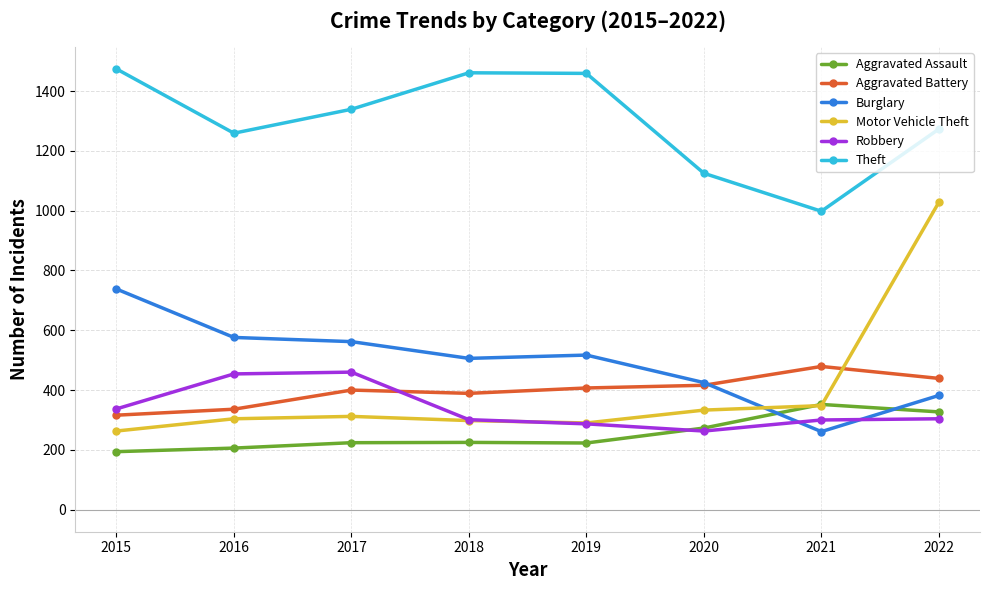

Which series has the largest total across all categories?

Theft